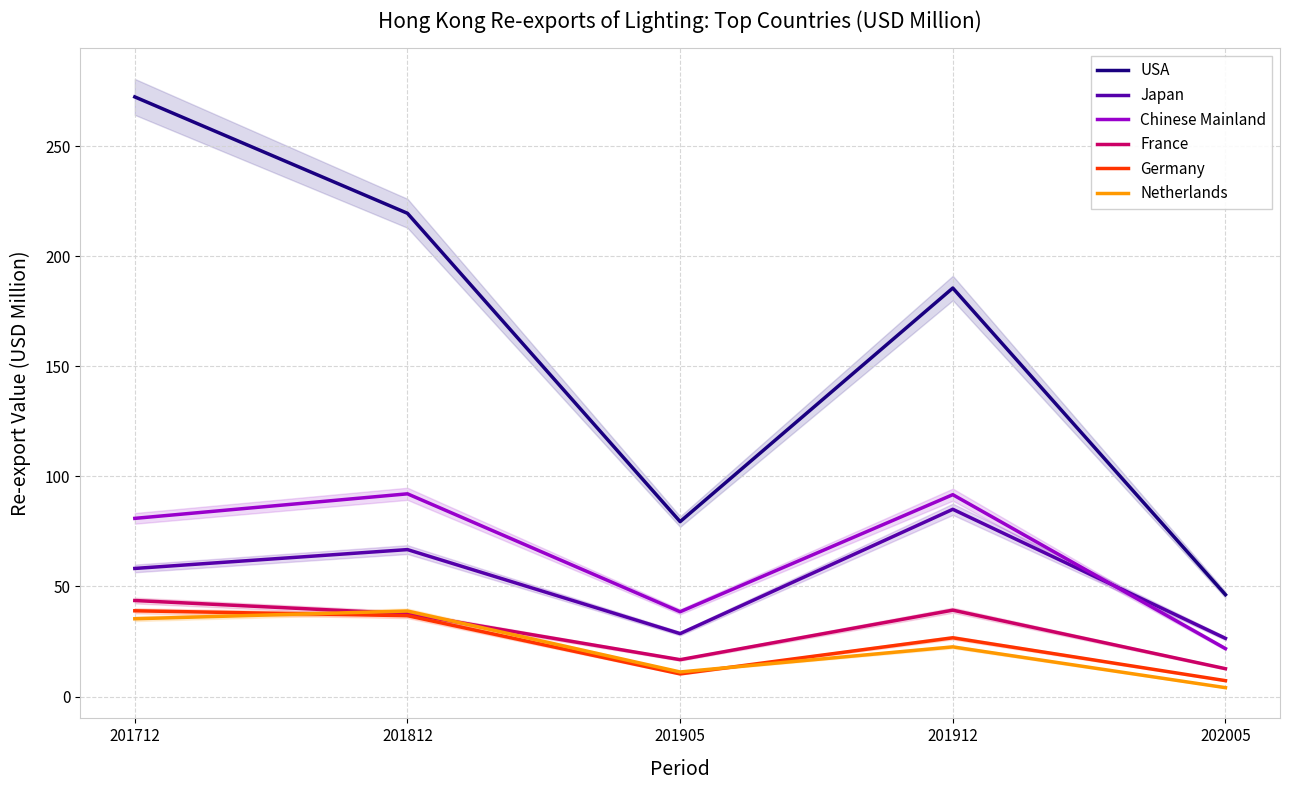

The Chinese Mainland series shows 25.5 at 201912. True or false?

False